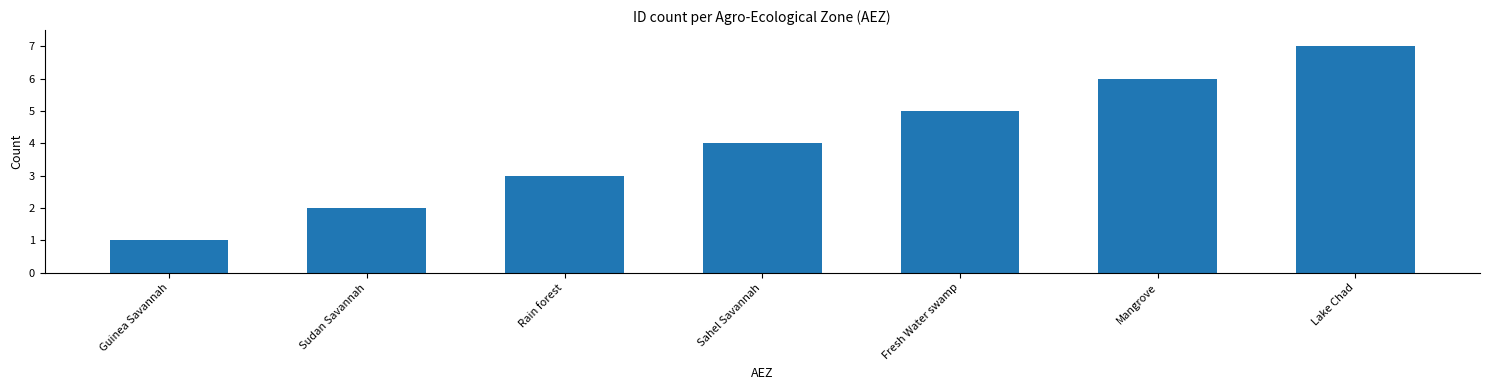

Which has a higher value, Guinea Savannah or Rain forest?

Rain forest